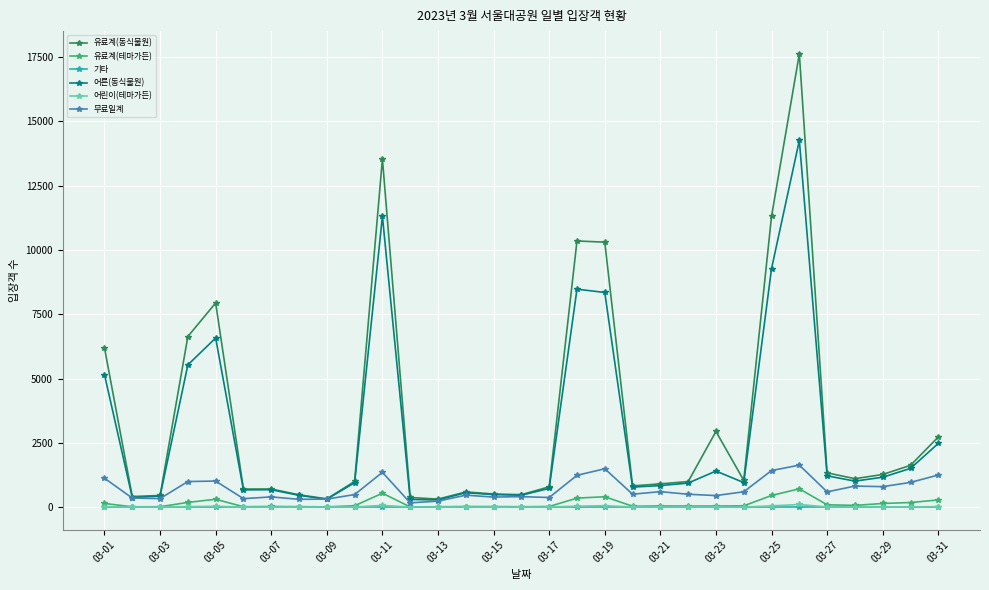

True or false: 어린이(테마가든) has more than 2 interior local peaks.

True